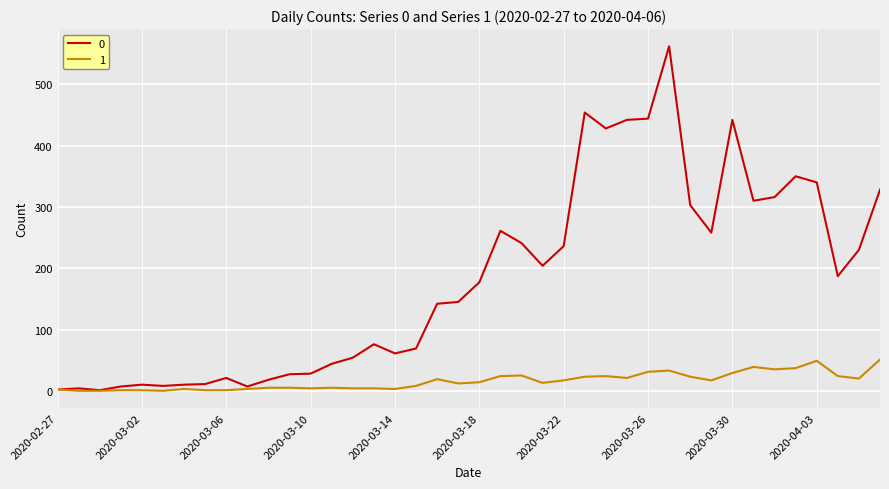

List the series in order of their overall mean, highest first.

0, 1